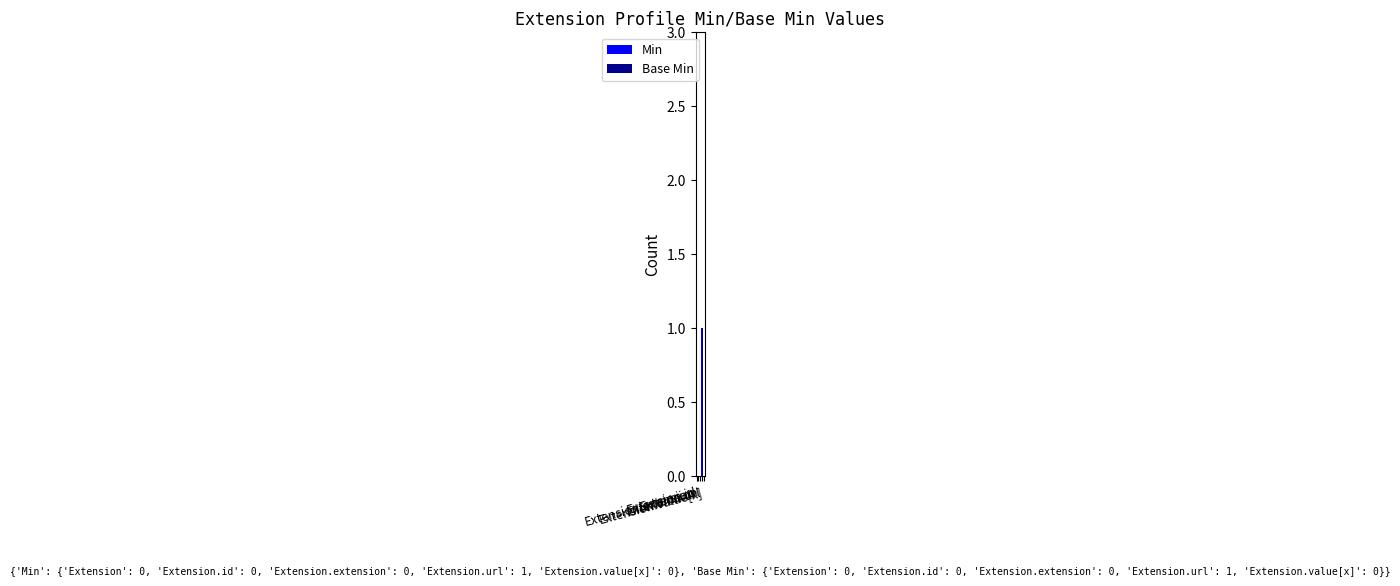

Are the bars grouped side by side (vs. stacked)?

Yes